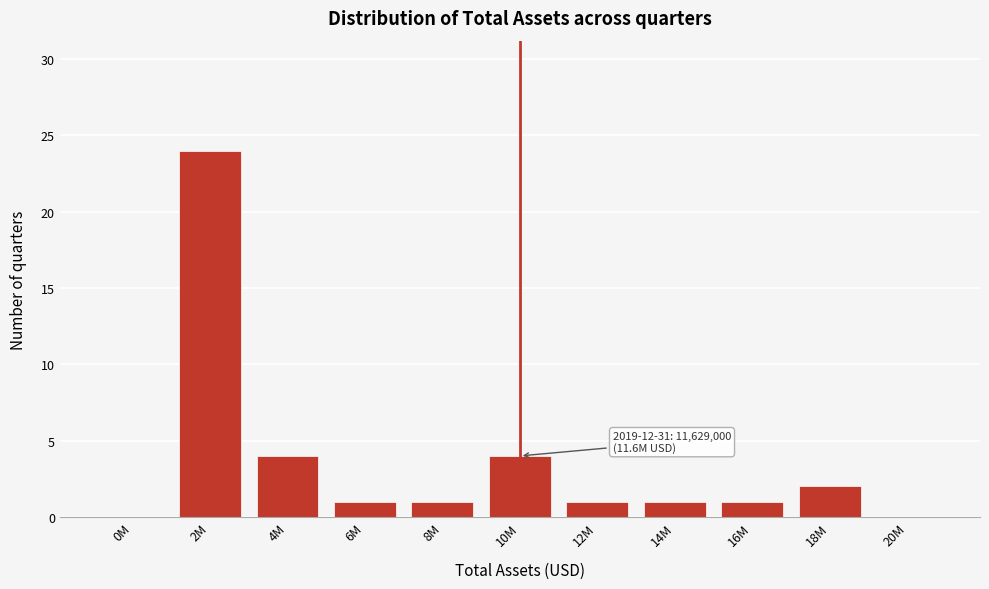

Reading right to left, list all the values displayed in this chart.

20M=0	18M=2	16M=1	14M=1	12M=1	10M=4	8M=1	6M=1	4M=4	2M=24	0M=0